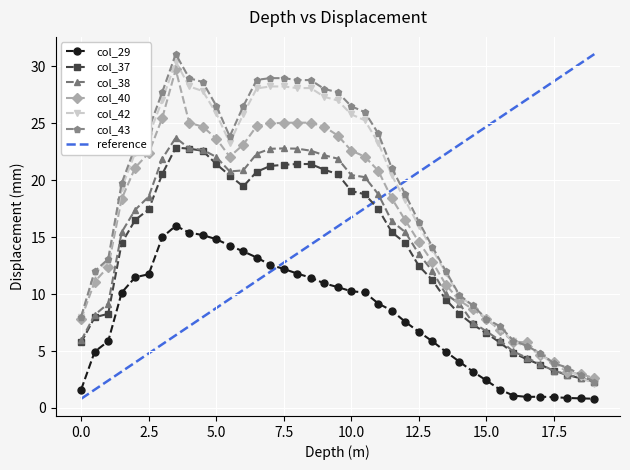

True or false: col_42 and col_38 intersect in this chart.

True